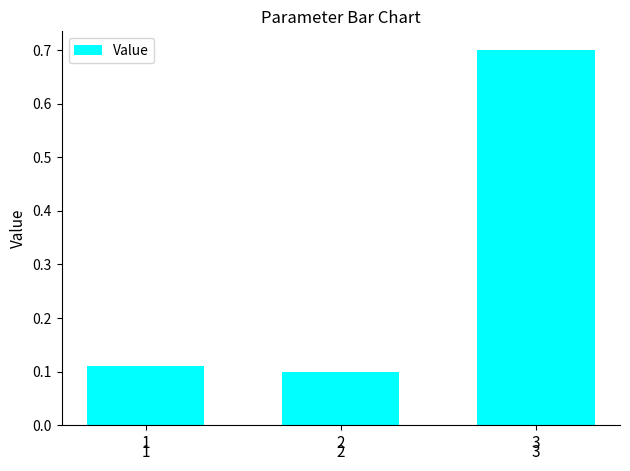

What is the change in value from 1 to 3?

+0.6